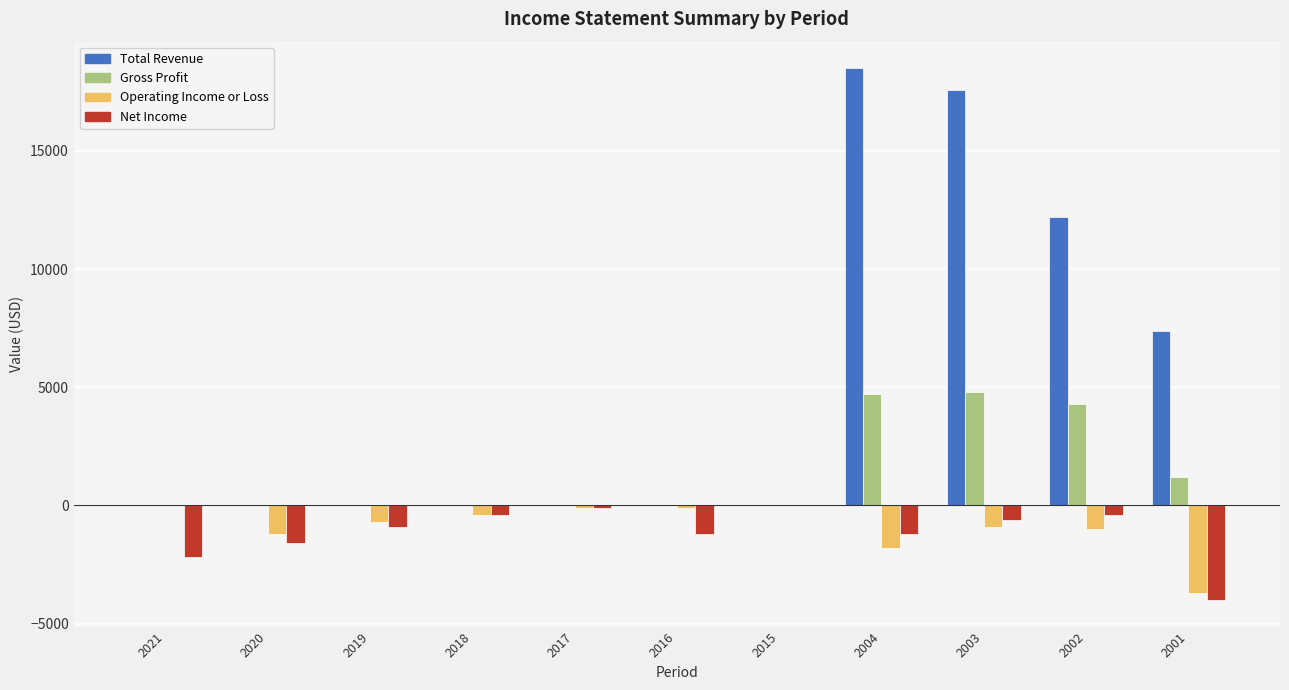

Is the value of Net Income at 2021 greater than the value of Operating Income or Loss at 2021?

No